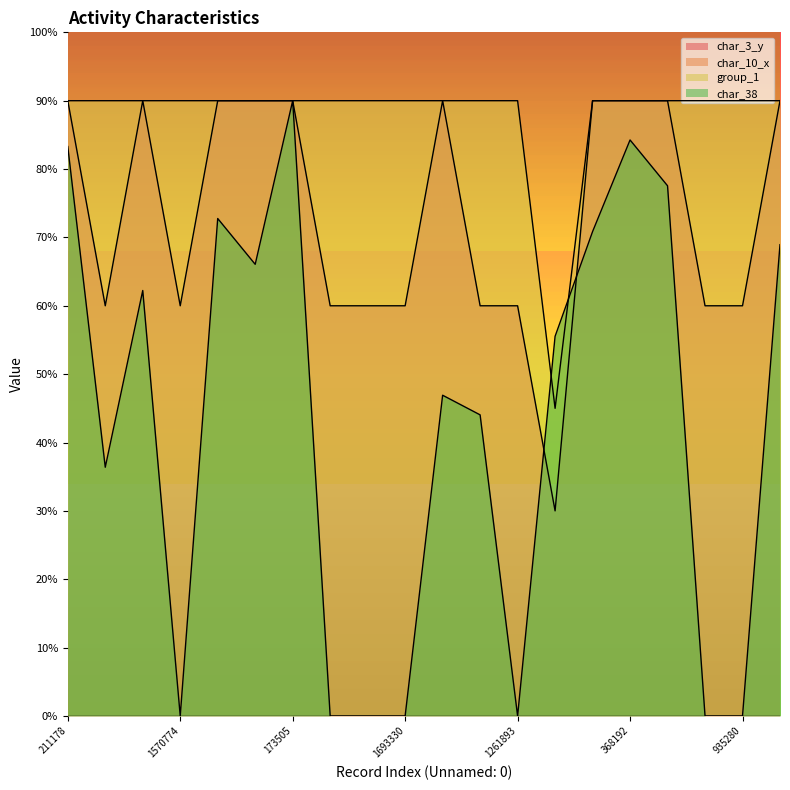

At which label is char_3_y closest to 60?

1927902